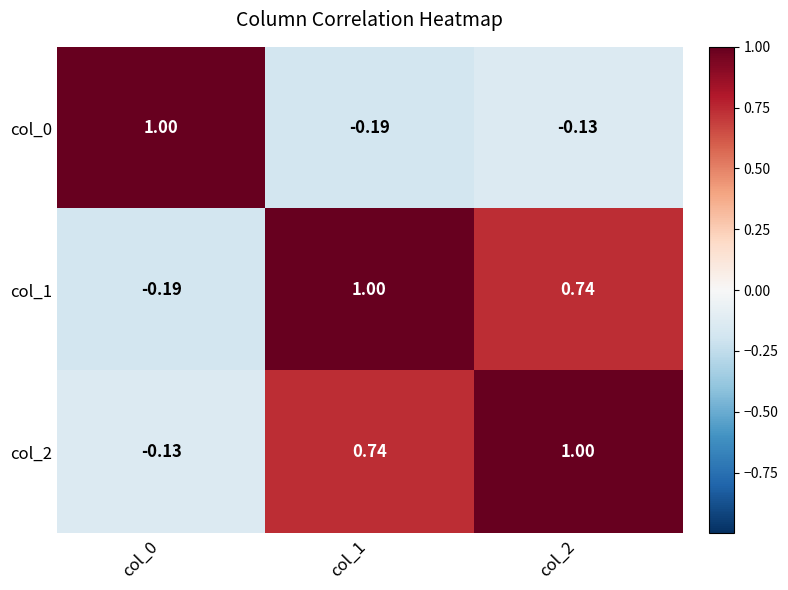

Between col_0 and col_1, which series saw the biggest shift?

col_1